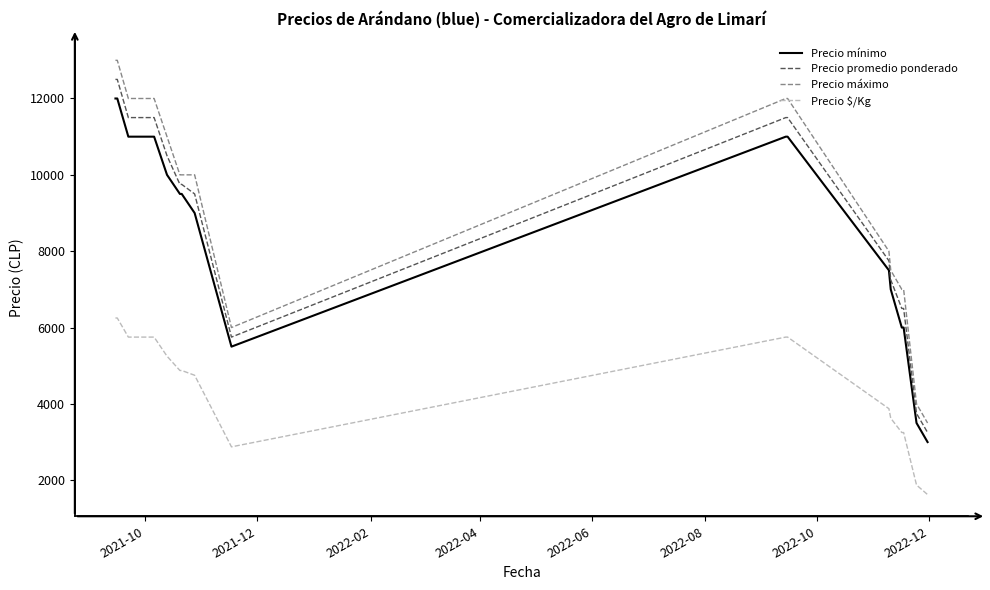

What is the sum of all Precio máximo values?

158000